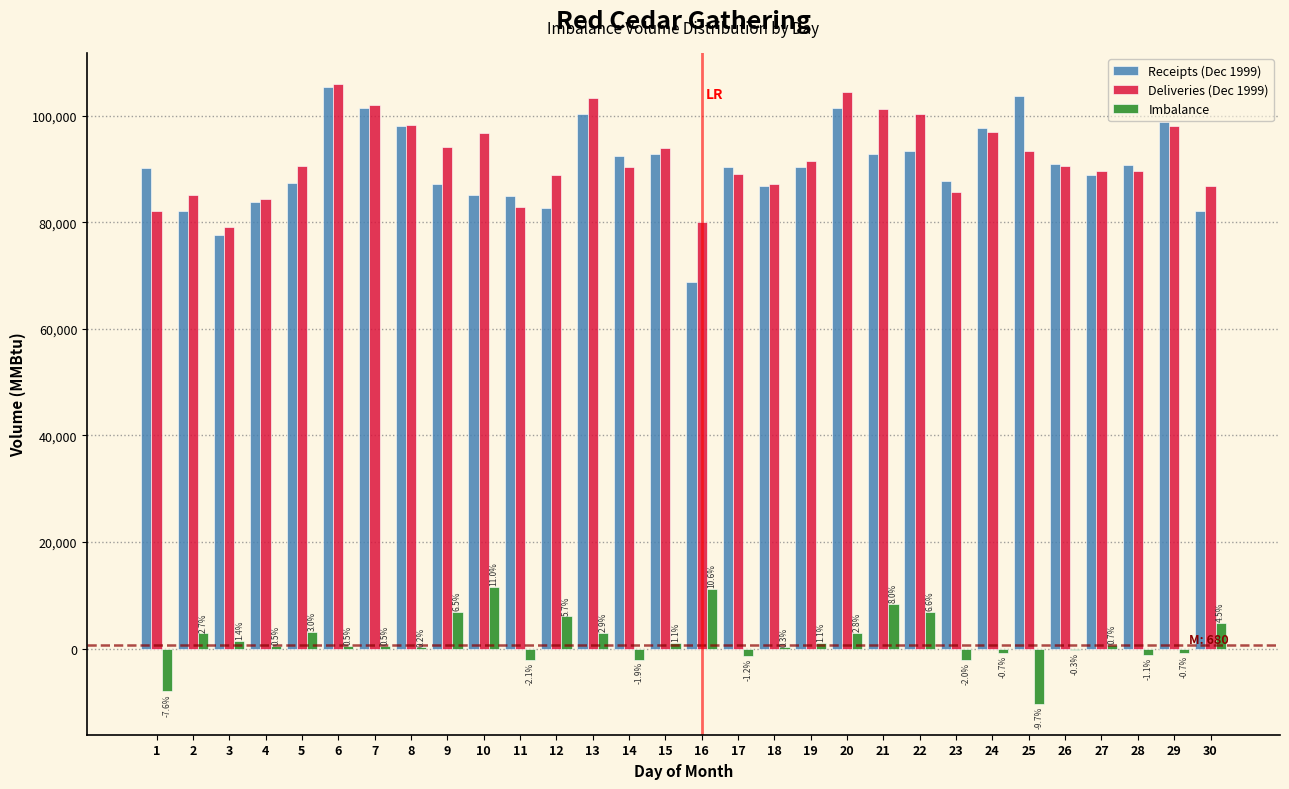

What is the maximum value shown in the chart?

105940